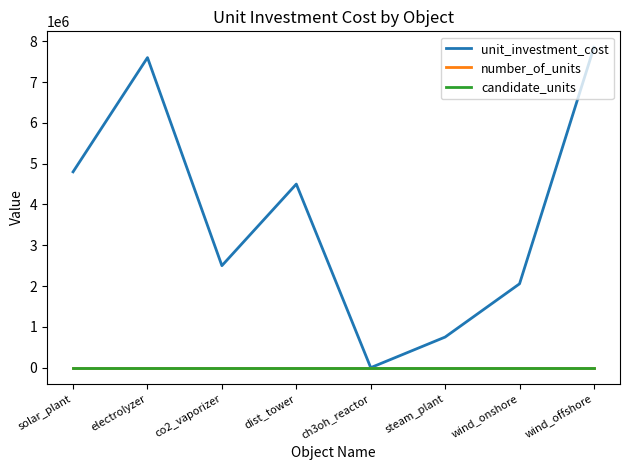

Reading right to left, list all the values displayed in this chart.

unit_investment_cost: 7851851.9	2055555.6	750000.0	3.3	4500000.0	2500000.0	7600000.0	4800000.0
number_of_units: 0.0	0.0	0.0	0.0	0.0	0.0	0.0	0.0
candidate_units: 1.0	1.0	1.0	1.0	1.0	1.0	1.0	1.0